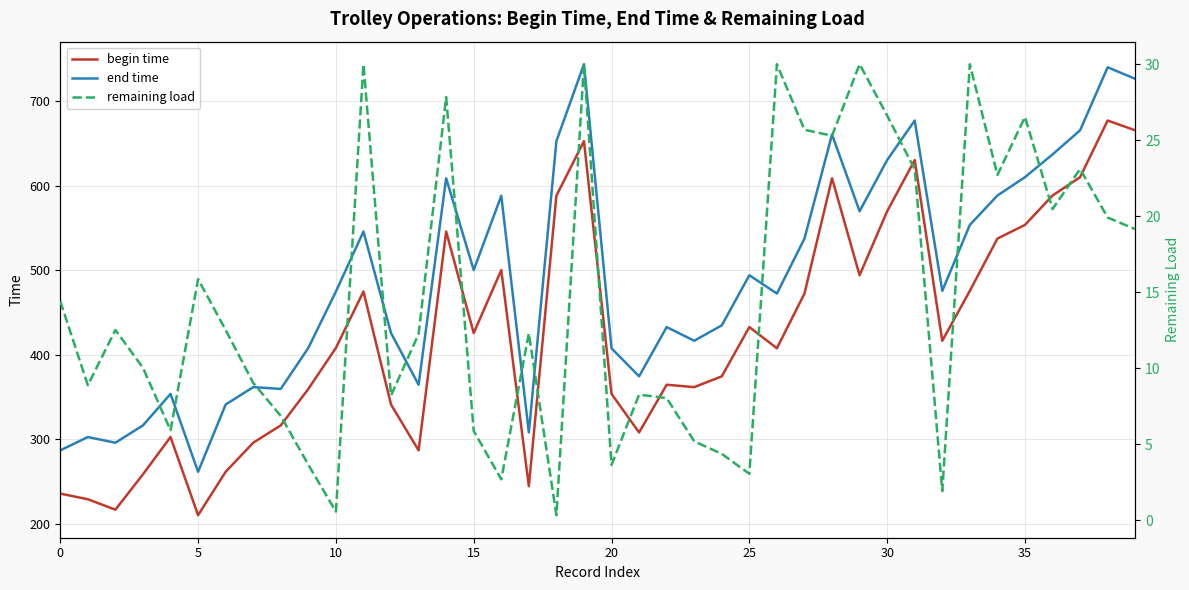

What is the label of the 19th point from the left?

18